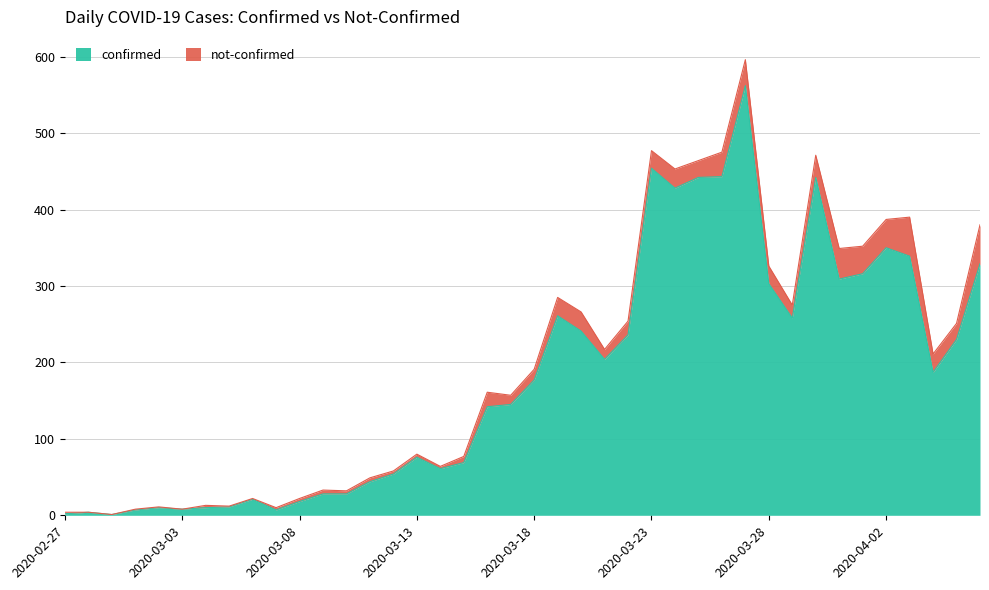

The value at 2020-02-29 is 1. True or false?

True